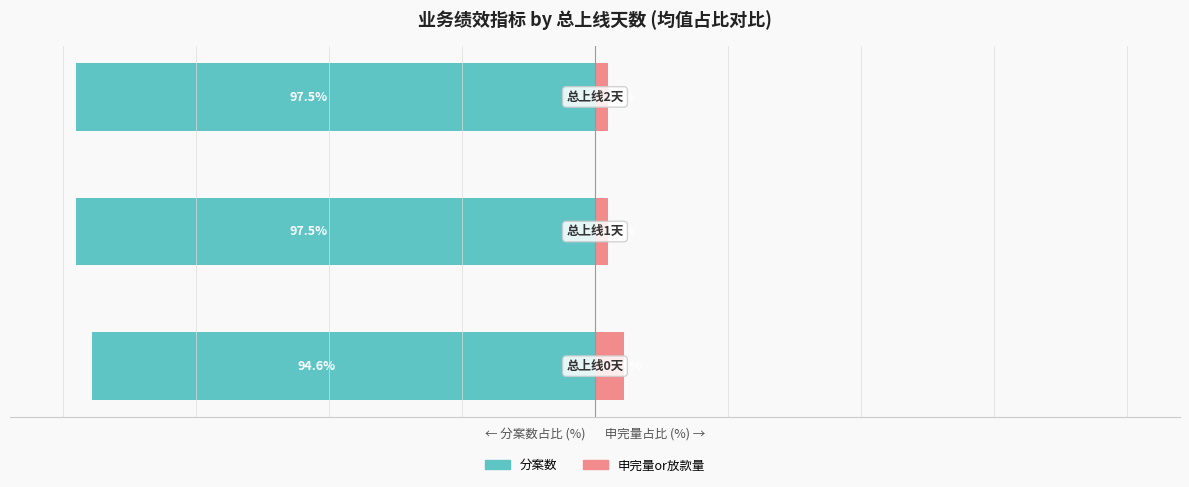

Count the number of data series in this chart.

2